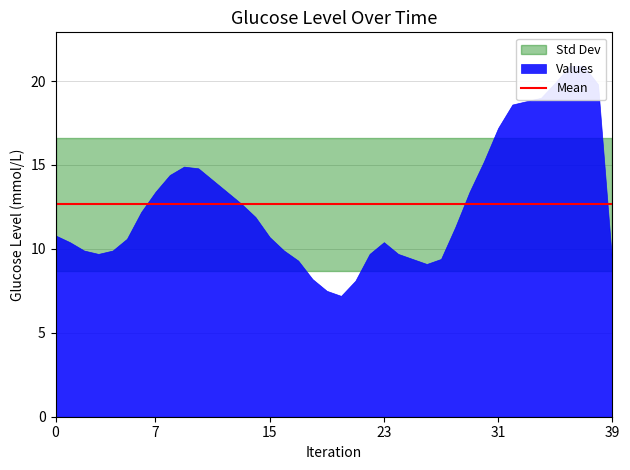

True or false: the data has more than 1 interior local peaks.

True